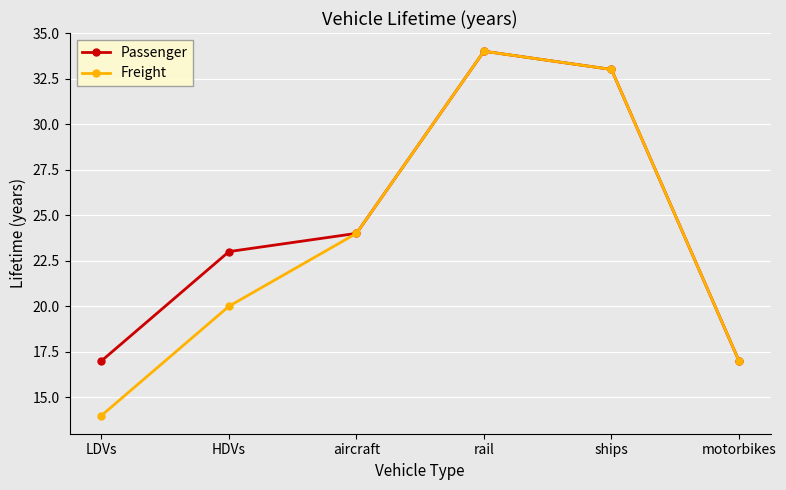

Which series has the largest total across all categories?

Passenger